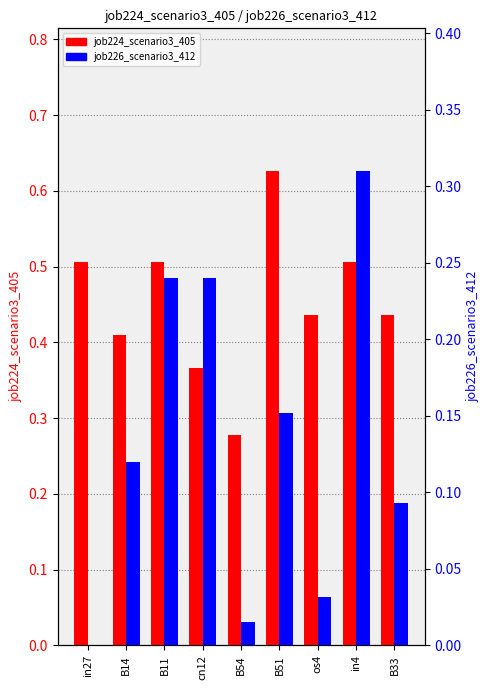

At which label is job224_scenario3_405 closest to 0?

B54